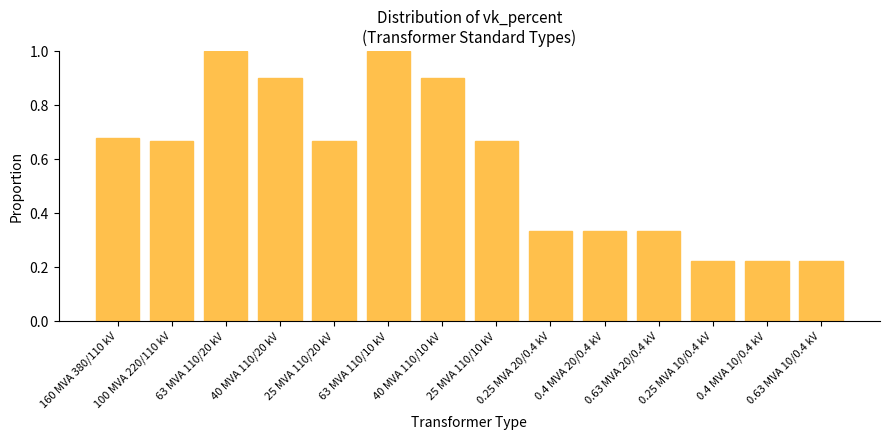

What is the greatest value displayed?

1.0